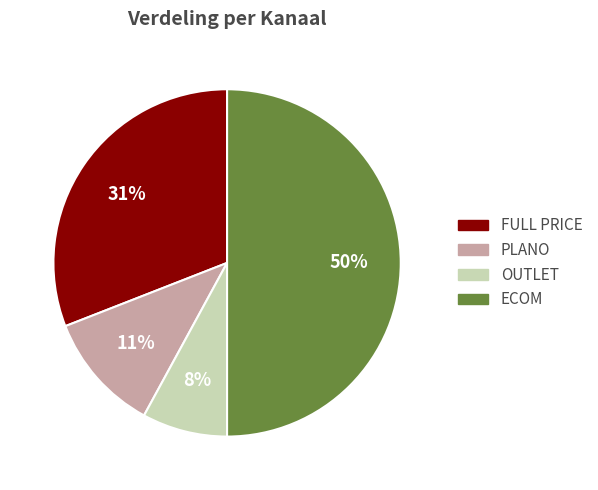

To the nearest percent, what is the difference between the largest and smallest slice percentages?

42%